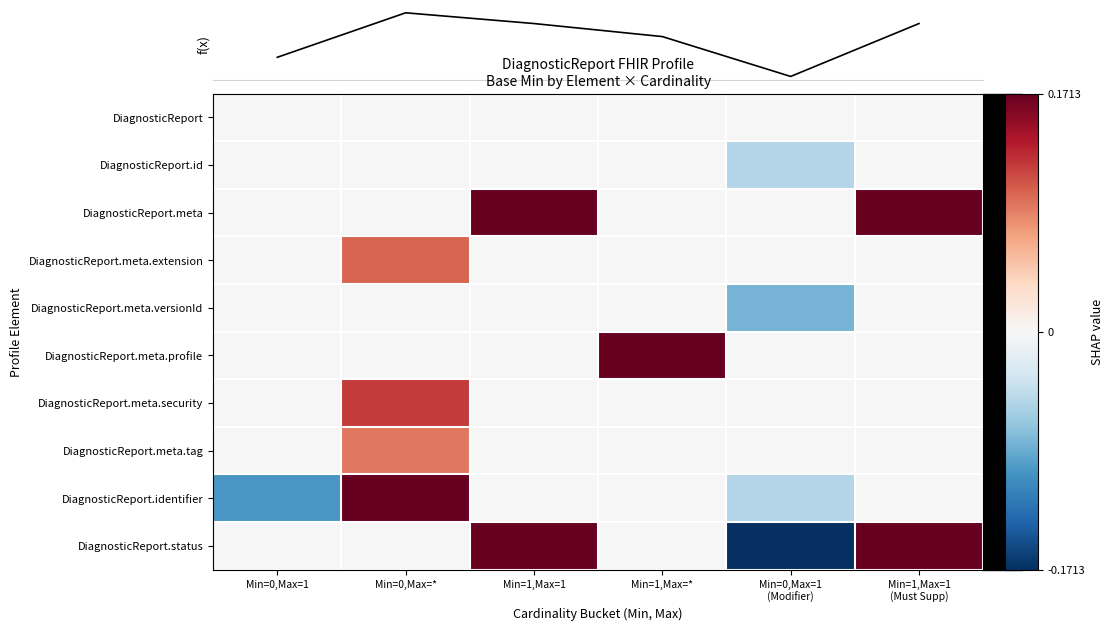

Rank the categories by DiagnosticReport.identifier value from highest to lowest.

Min=0,Max=*, Min=1,Max=1, Min=1,Max=*, Min=1,Max=1 (Must Supp), Min=0,Max=1 (Modifier), Min=0,Max=1